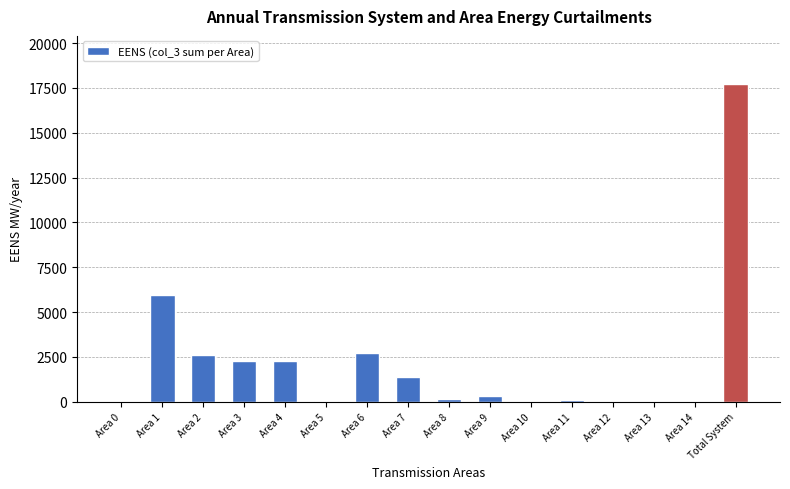

Where does the data first go above 305?

Area 1